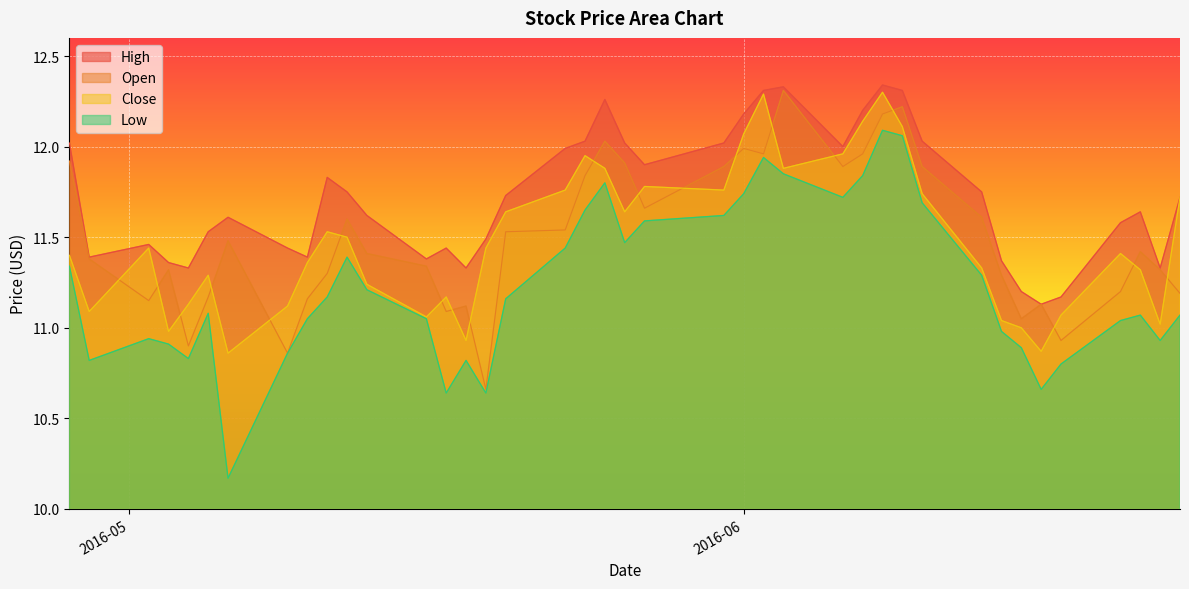

Reading left to right, list all the values displayed in this chart.

High: 12.0	11.4	11.5	11.4	11.3	11.5	11.6	11.4	11.4	11.8	11.8	11.6	11.4	11.4	11.3	11.5	11.7	12.0	12.0	12.3	12.0	11.9	12.0	12.2	12.3	12.3	12.0	12.2	12.3	12.3	12.0	11.8	11.4	11.2	11.1	11.2	11.6	11.6	11.3	11.7
Open: 11.9	11.4	11.2	11.3	10.9	11.2	11.5	10.9	11.2	11.3	11.6	11.4	11.3	11.1	11.1	10.7	11.5	11.5	11.8	12.0	11.9	11.7	11.9	12.0	12.0	12.3	11.9	12.0	12.2	12.2	11.9	11.6	11.3	11.1	11.1	10.9	11.2	11.4	11.3	11.2
Close: 11.4	11.1	11.4	11.0	11.1	11.3	10.9	11.1	11.4	11.5	11.5	11.2	11.1	11.2	10.9	11.4	11.6	11.8	11.9	11.9	11.6	11.8	11.8	12.1	12.3	11.9	12.0	12.1	12.3	12.1	11.7	11.3	11.0	11.0	10.9	11.1	11.4	11.3	11.0	11.7
Low: 11.3	10.8	10.9	10.9	10.8	11.1	10.2	10.9	11.1	11.2	11.4	11.2	11.1	10.6	10.8	10.6	11.2	11.4	11.7	11.8	11.5	11.6	11.6	11.7	11.9	11.8	11.7	11.8	12.1	12.1	11.7	11.3	11.0	10.9	10.7	10.8	11.0	11.1	10.9	11.1